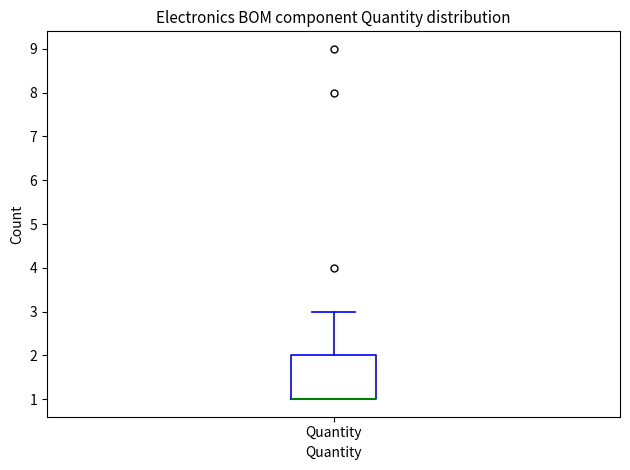

Where does the upper whisker of the box for Quantity end on the y-axis? The values are not printed on the chart, so give them approximately, as read against the axis.

3